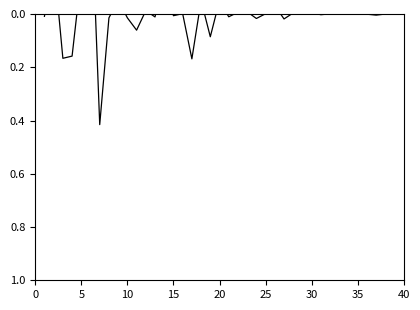

How many points are higher than both their immediate neighbors (excluding endpoints)?

13